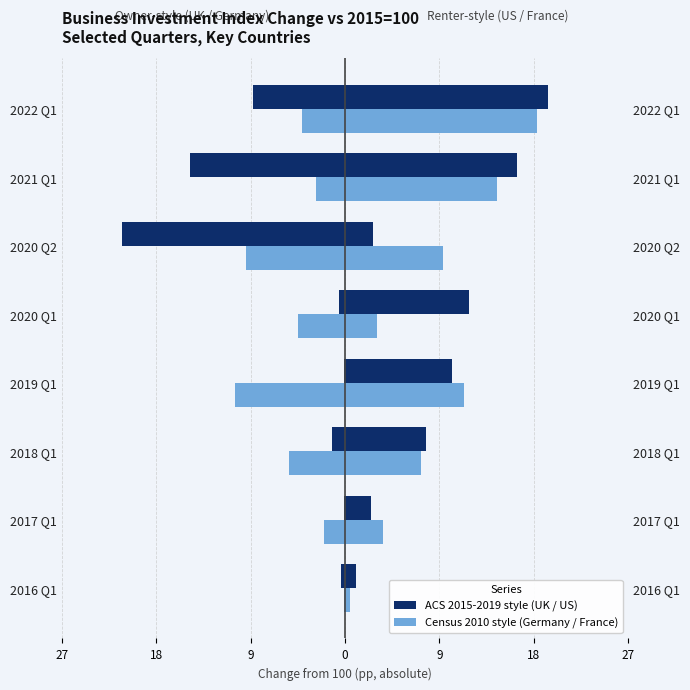

Is it true that France (Census-style) equals 5.1 at 2019 Q1?

False